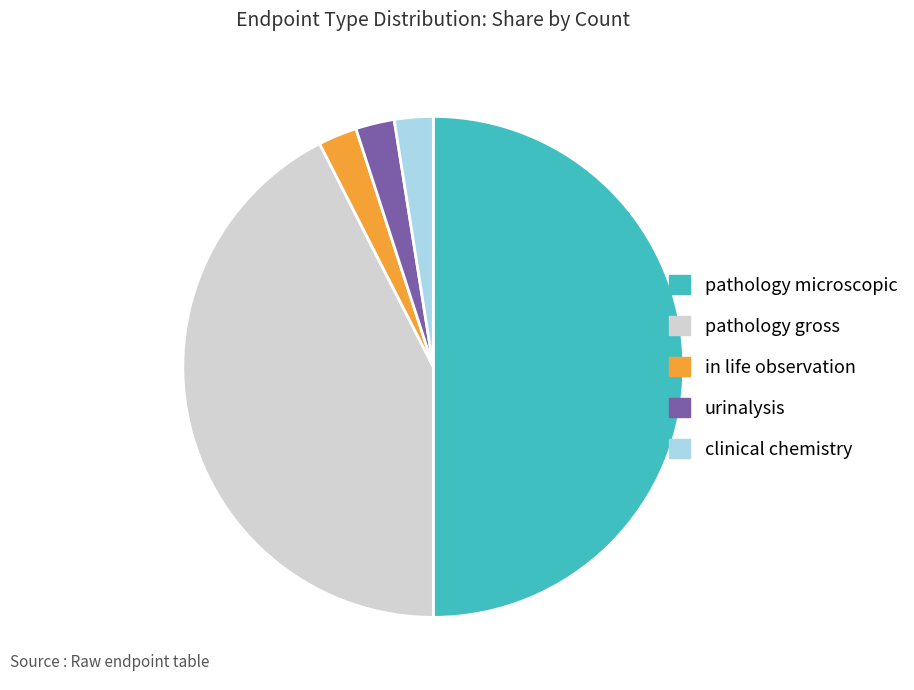

Does urinalysis represent more than half of the total?

No